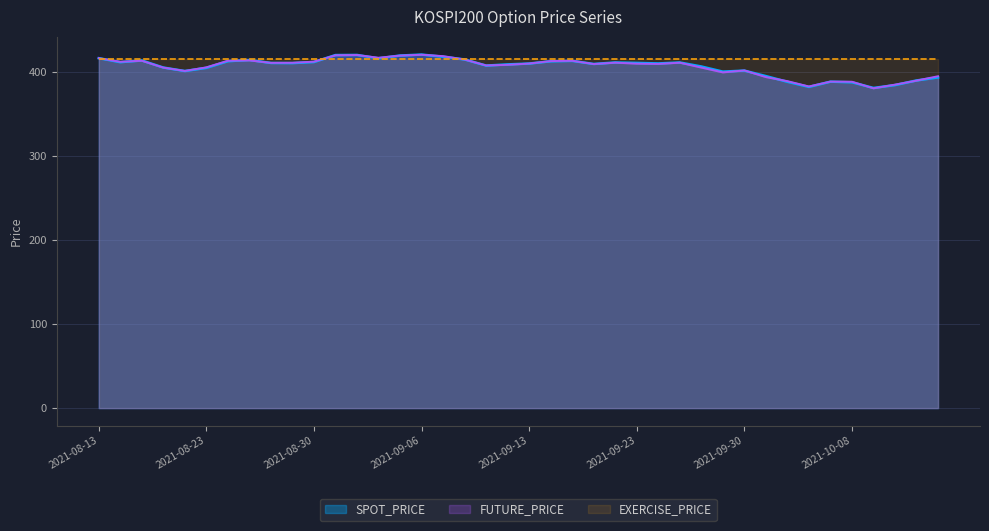

How many series are shown in this chart?

3